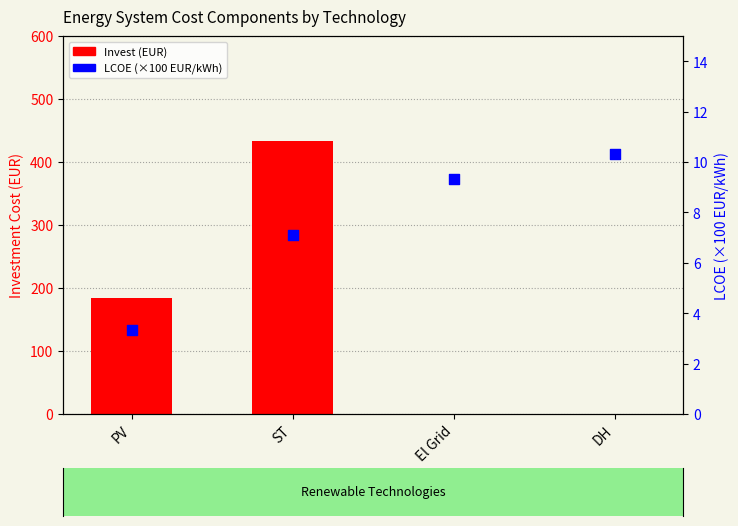

At how many categories does at least one series exceed 158?

2